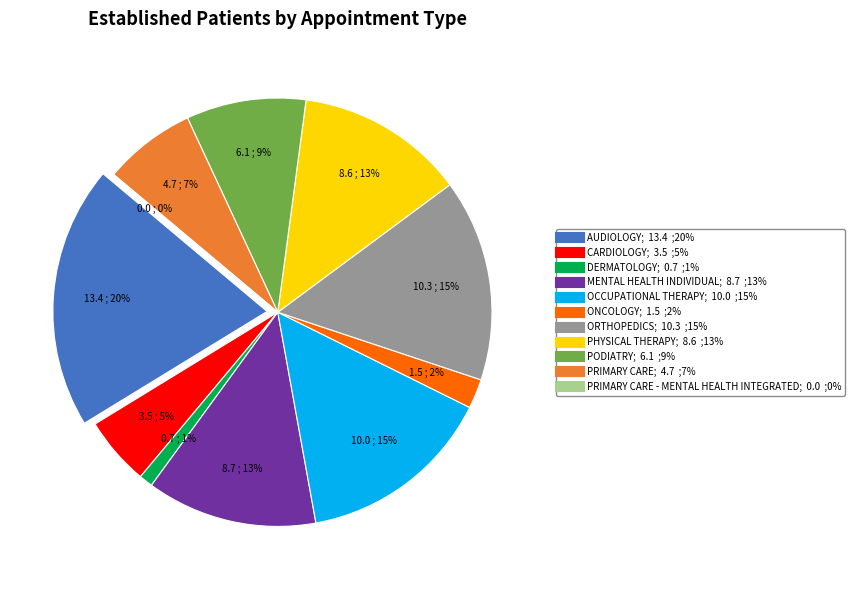

Rank the categories by value from highest to lowest.

AUDIOLOGY, ORTHOPEDICS, OCCUPATIONAL THERAPY, MENTAL HEALTH INDIVIDUAL, PHYSICAL THERAPY, PODIATRY, PRIMARY CARE, CARDIOLOGY, ONCOLOGY, DERMATOLOGY, PRIMARY CARE - MENTAL HEALTH INTEGRATED